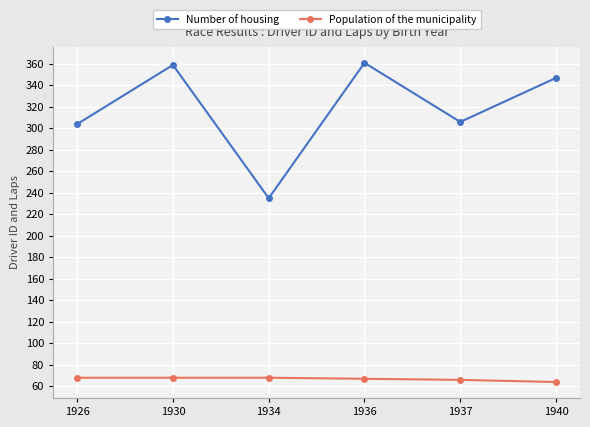

Does the chart have visible grid lines?

Yes